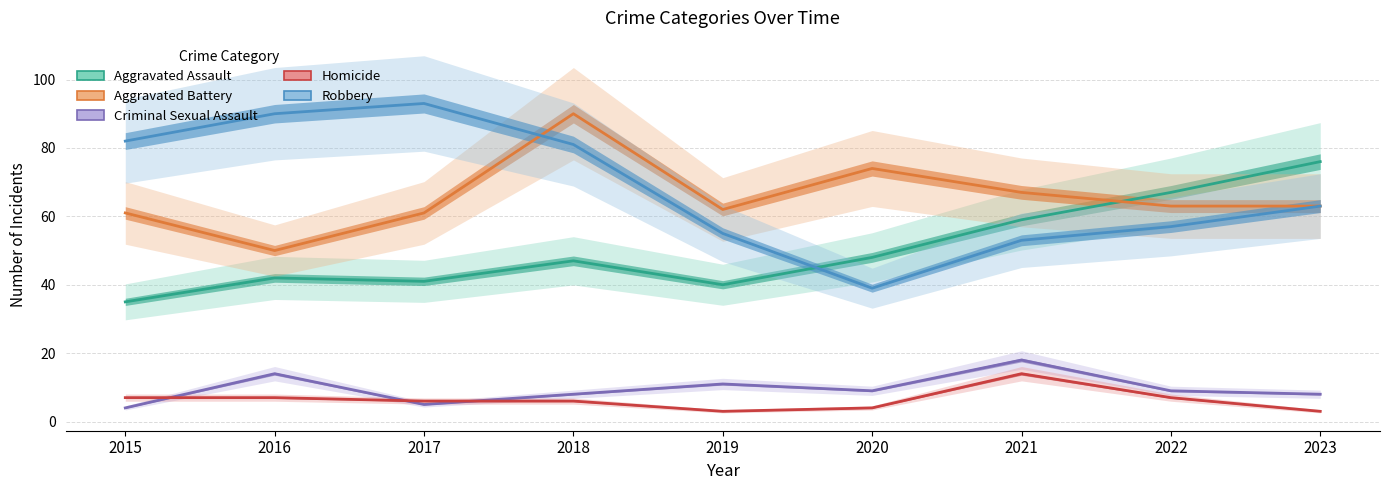

After their last crossing, which series has the higher values: Criminal Sexual Assault or Homicide?

Criminal Sexual Assault